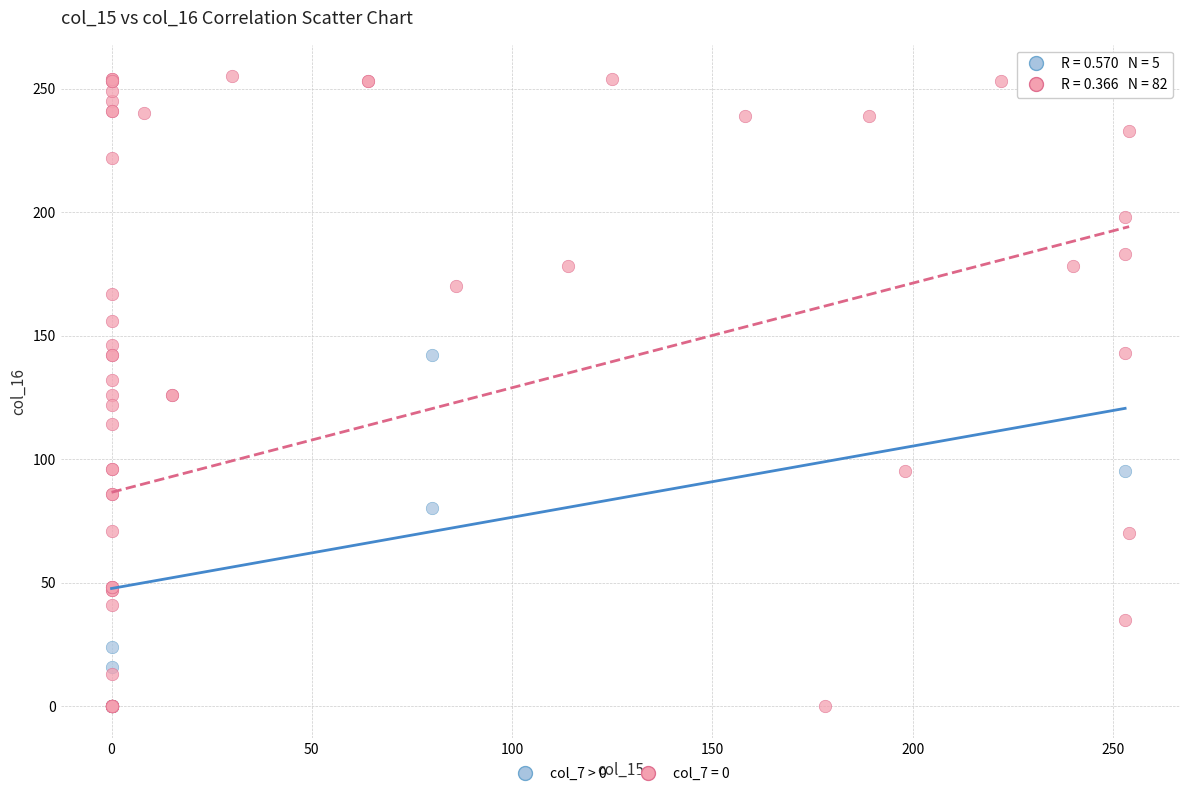

Which series contains the highest Y value?

col_7 = 0